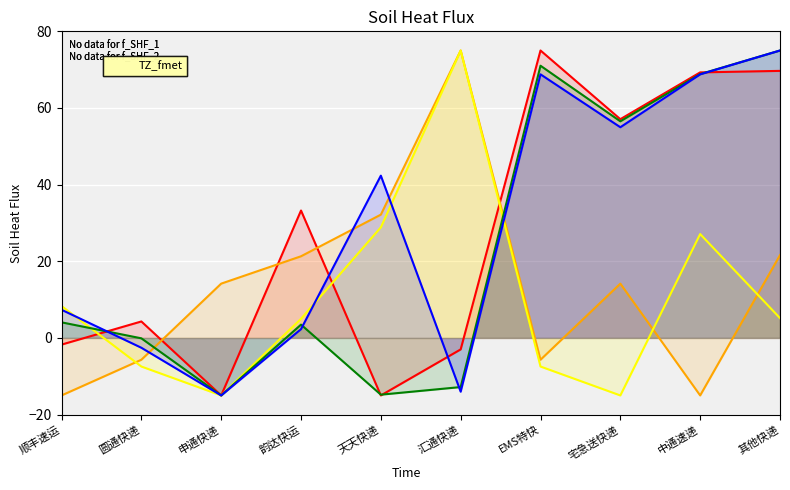

What is the difference between the second highest and minimum values in the SHF3 series?

43.9